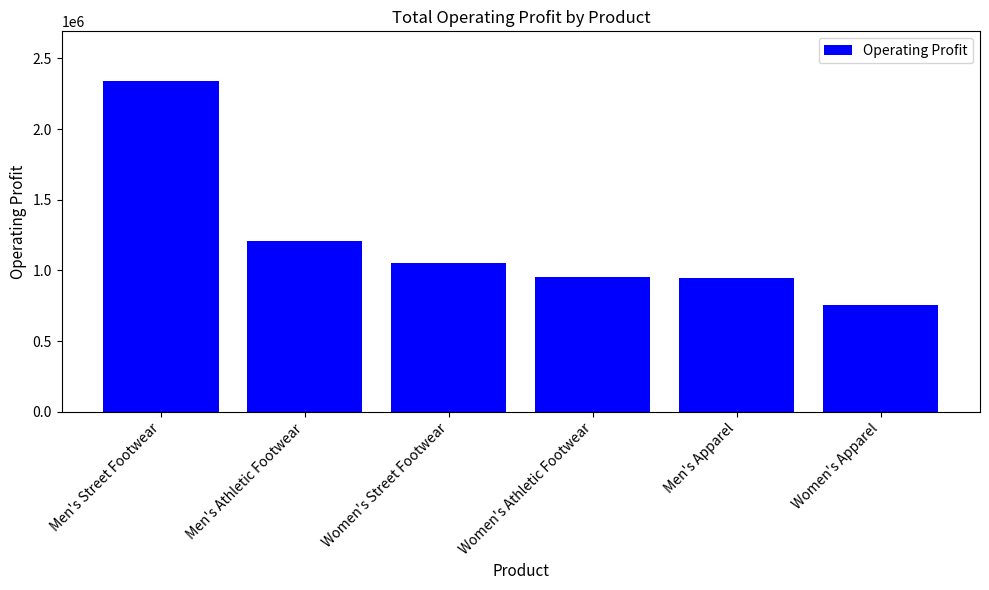

Where is the data nearest to the value 1547812?

Men's Athletic Footwear